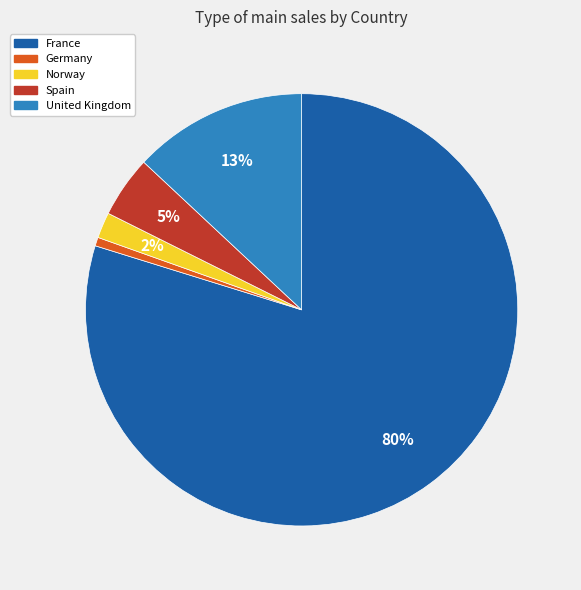

Which category accounts for the majority?

France